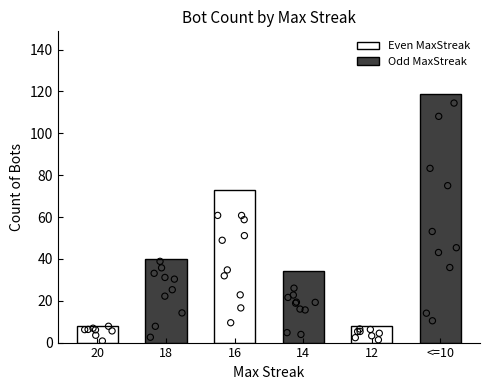

What is the change in value from 16 to <=10?

+46